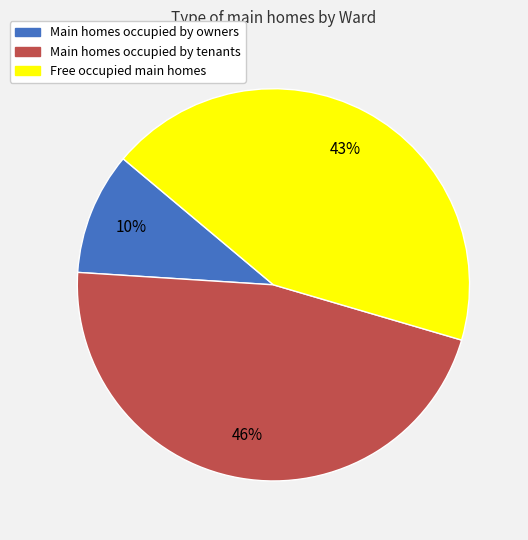

To the nearest percent, what is the difference between the largest and smallest slice percentages?

36%